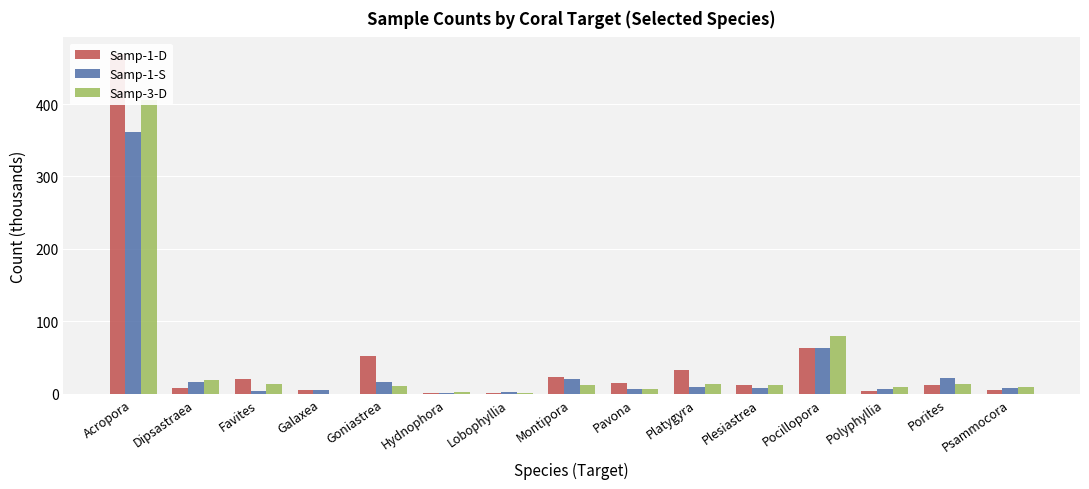

At which label does Samp-1-D first exceed 11?

Acropora